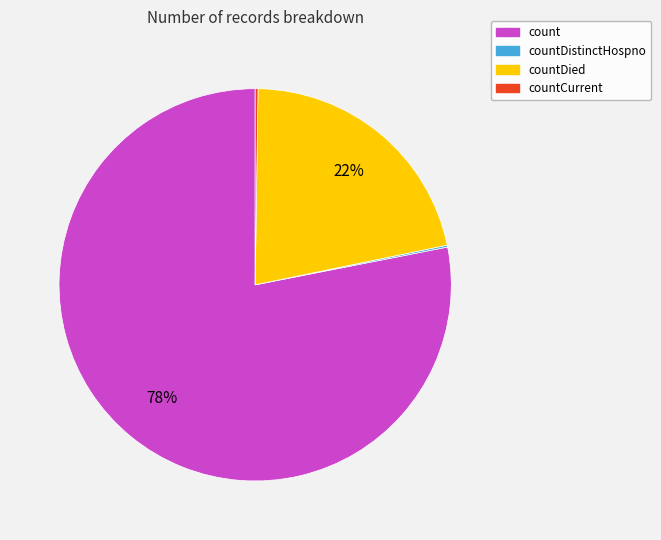

To the nearest percent, what is the average slice percentage?

25%